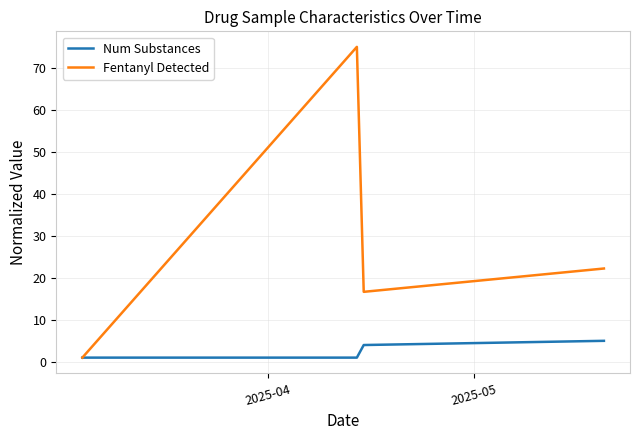

Which series has the widest spread of values?

Fentanyl Detected